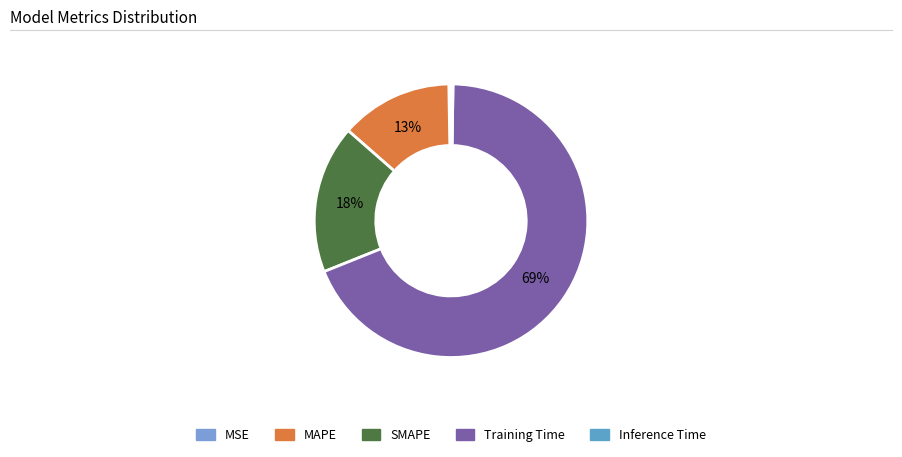

How many segments does this pie chart have?

5